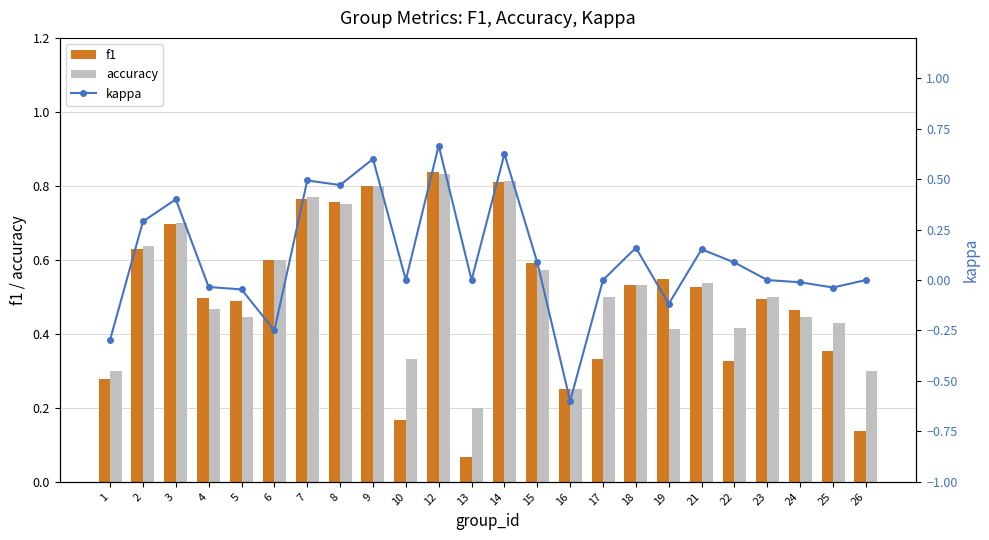

Reading left to right, transcribe all the data shown in this chart.

f1: 1=0.3	2=0.6	3=0.7	4=0.5	5=0.5	6=0.6	7=0.8	8=0.8	9=0.8	10=0.2	12=0.8	13=0.1	14=0.8	15=0.6	16=0.2	17=0.3	18=0.5	19=0.5	21=0.5	22=0.3	23=0.5	24=0.5	25=0.4	26=0.1
accuracy: 1=0.3	2=0.6	3=0.7	4=0.5	5=0.4	6=0.6	7=0.8	8=0.8	9=0.8	10=0.3	12=0.8	13=0.2	14=0.8	15=0.6	16=0.2	17=0.5	18=0.5	19=0.4	21=0.5	22=0.4	23=0.5	24=0.4	25=0.4	26=0.3
kappa: 1=-0.3	2=0.3	3=0.4	4=-0.0	5=-0.0	6=-0.2	7=0.5	8=0.5	9=0.6	10=0.0	12=0.7	13=0.0	14=0.6	15=0.1	16=-0.6	17=0.0	18=0.2	19=-0.1	21=0.2	22=0.1	23=0.0	24=-0.0	25=-0.0	26=0.0